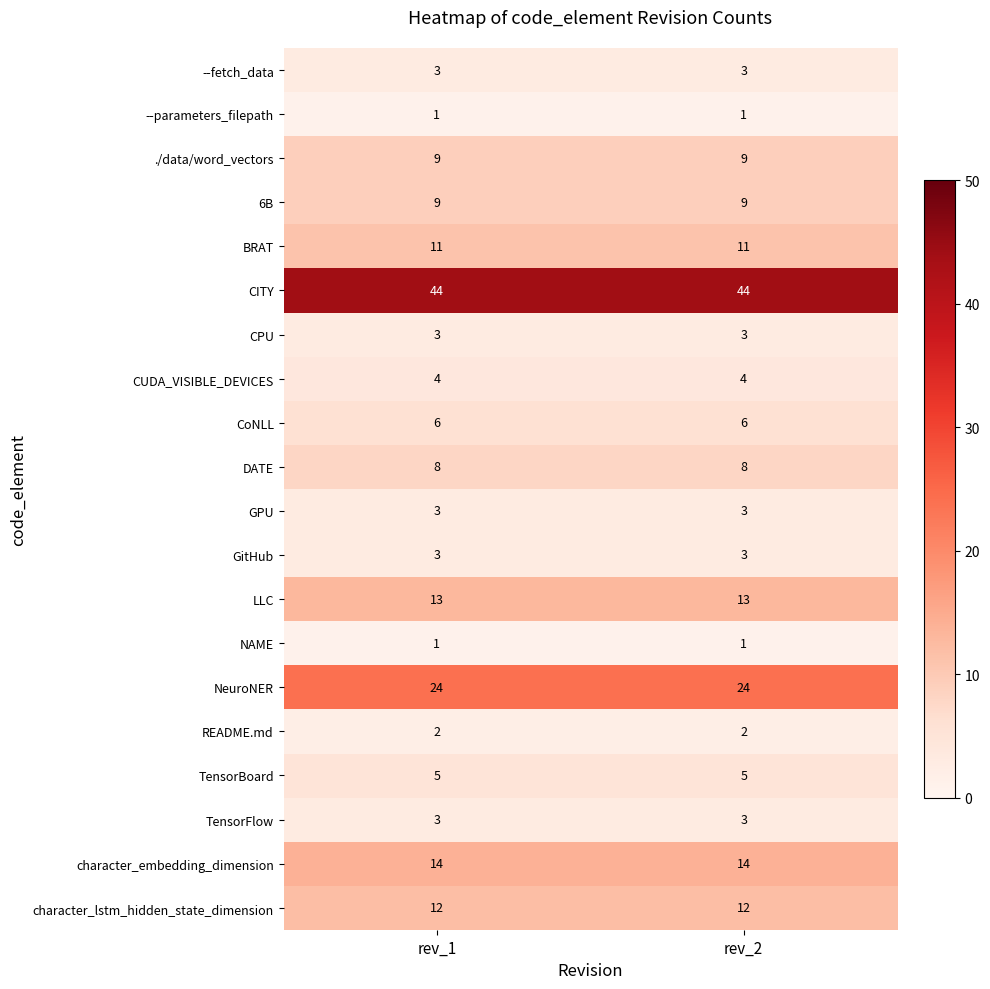

The value of DATE at rev_1 is 14. True or false?

False